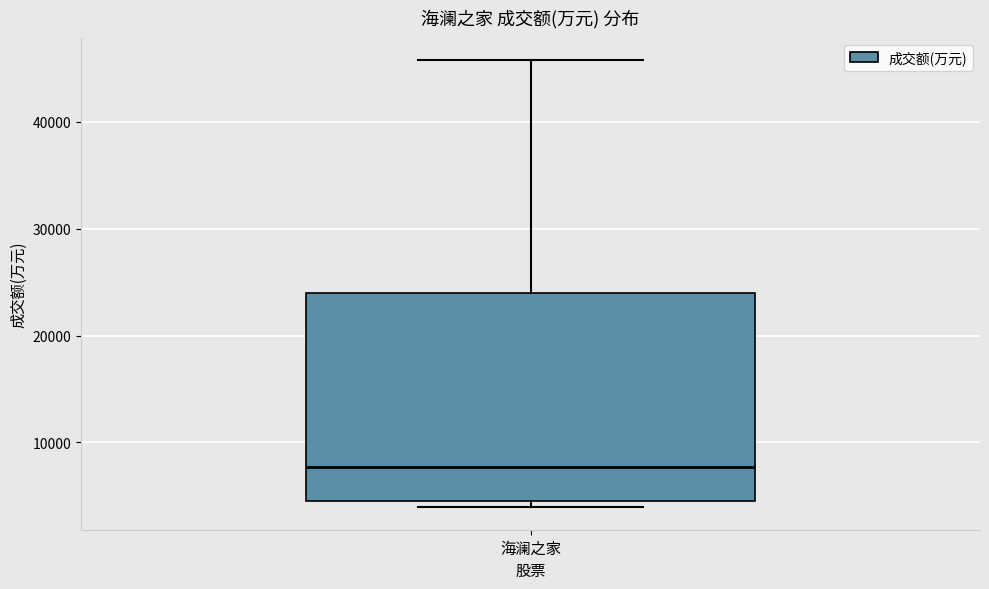

Transcribe this box plot: give where the median line is, the range the box spans, and where the two whiskers end, as read against the y-axis. The values are not printed on the chart, so give them approximately, as read against the axis.

median 8000, box 5000 to 24000, whiskers 4000 to 46000